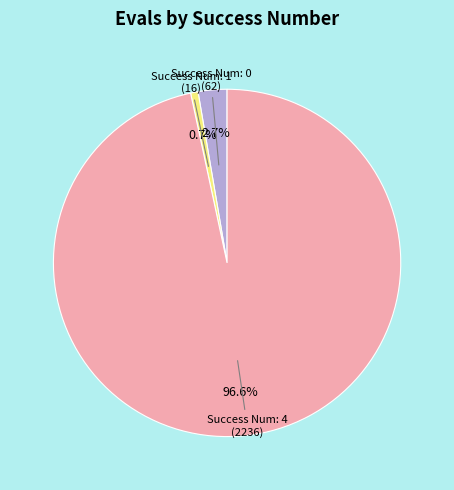

Is there a majority slice in this chart?

Yes